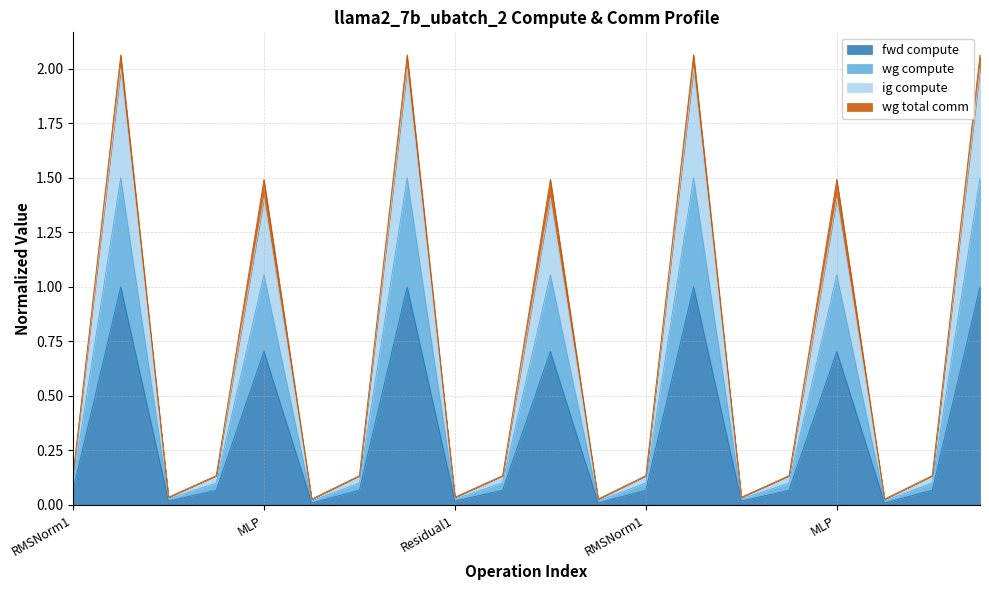

Which has a higher value, Residual2 or Residual1?

Residual1